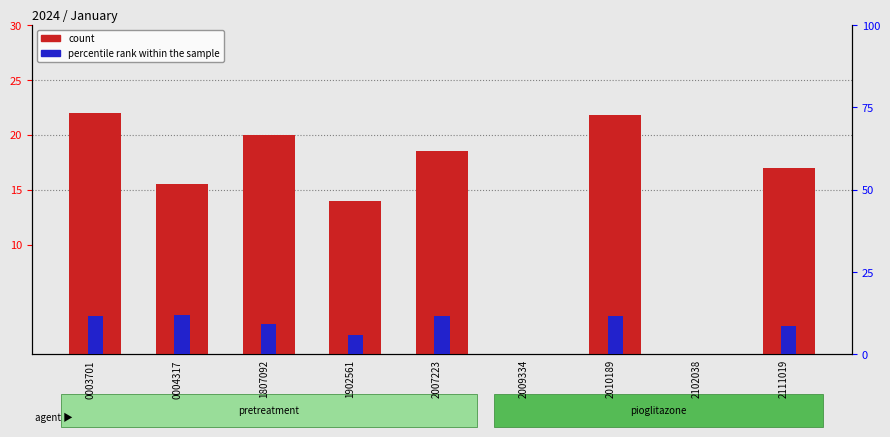

What is the difference between the percentile rank within the sample values at 2111019 and 0003701?

3.1